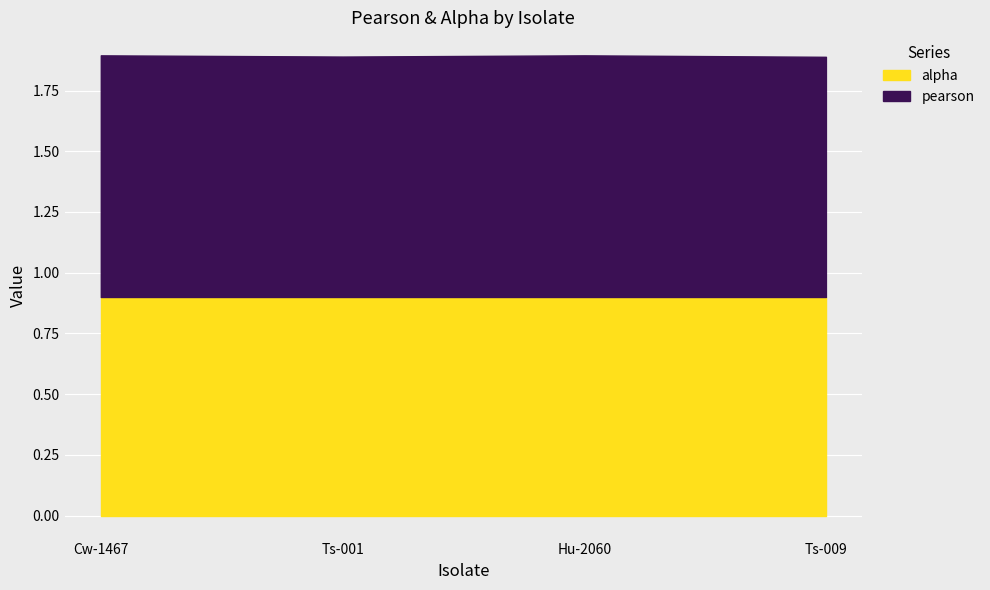

What are all the series names shown in the legend?

alpha, pearson